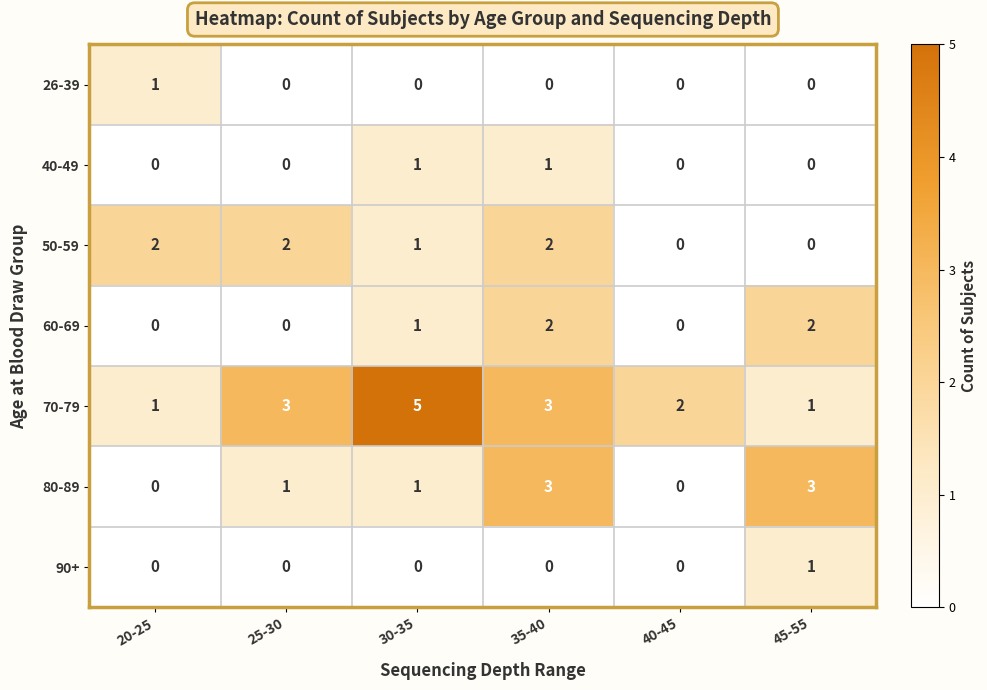

True or false: 60-69 has a value of 0 at 20-25.

True